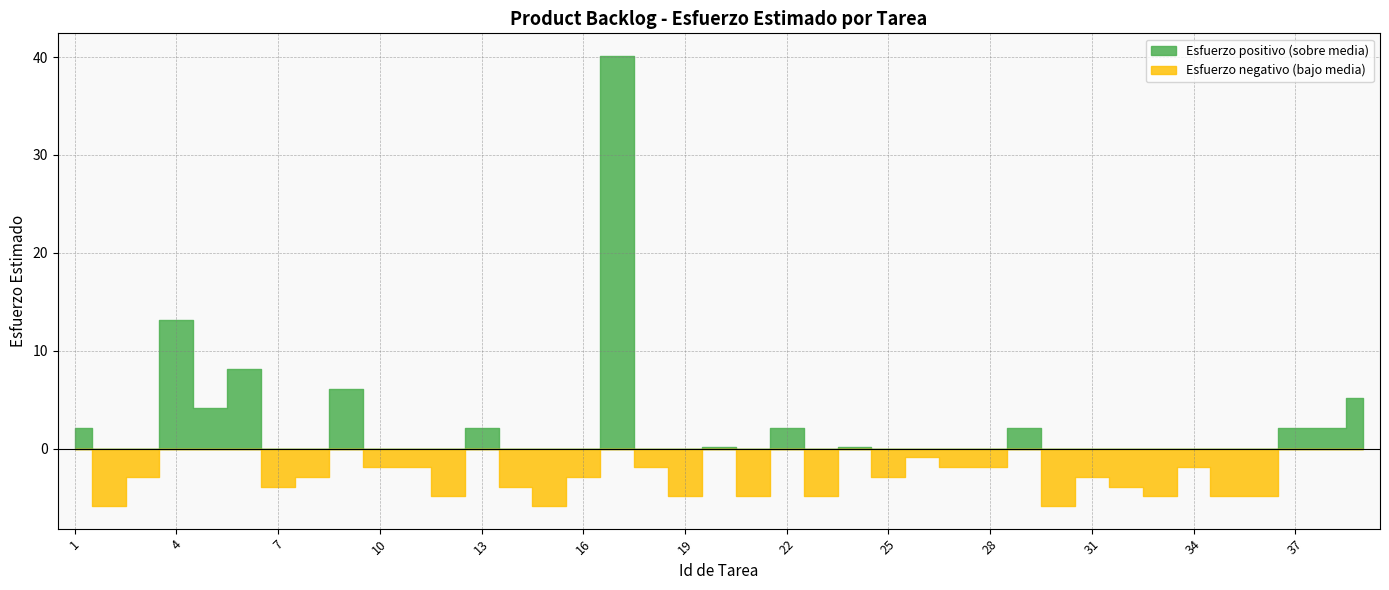

Which category has the lowest value across all series?

2